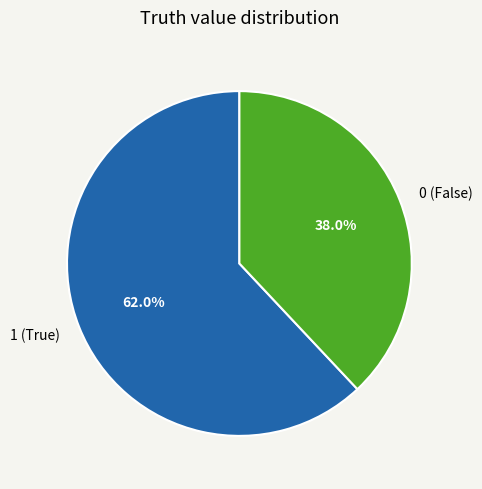

Rank the categories by value from lowest to highest.

0, 1